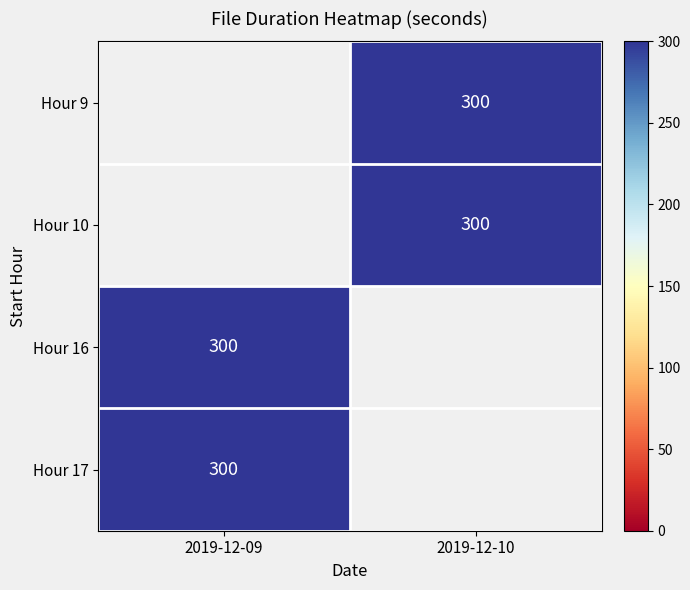

Rank the categories by Hour 16 value from highest to lowest.

2019-12-09, 2019-12-10